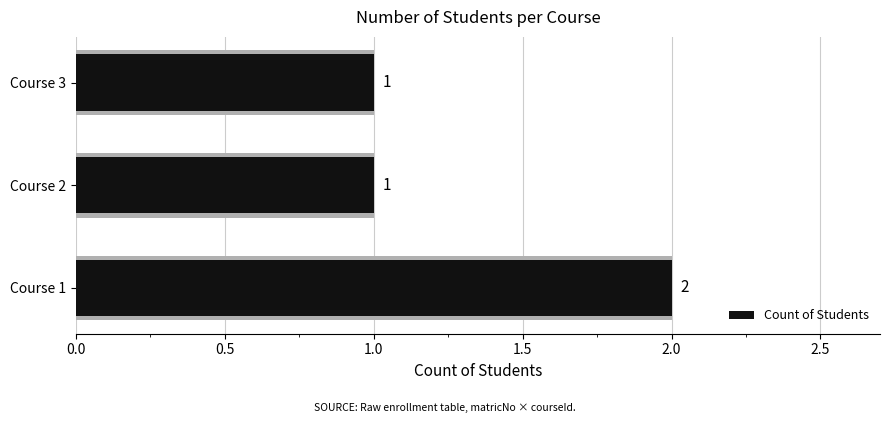

Reading left to right, what are all the values shown in this chart?

2	1	1